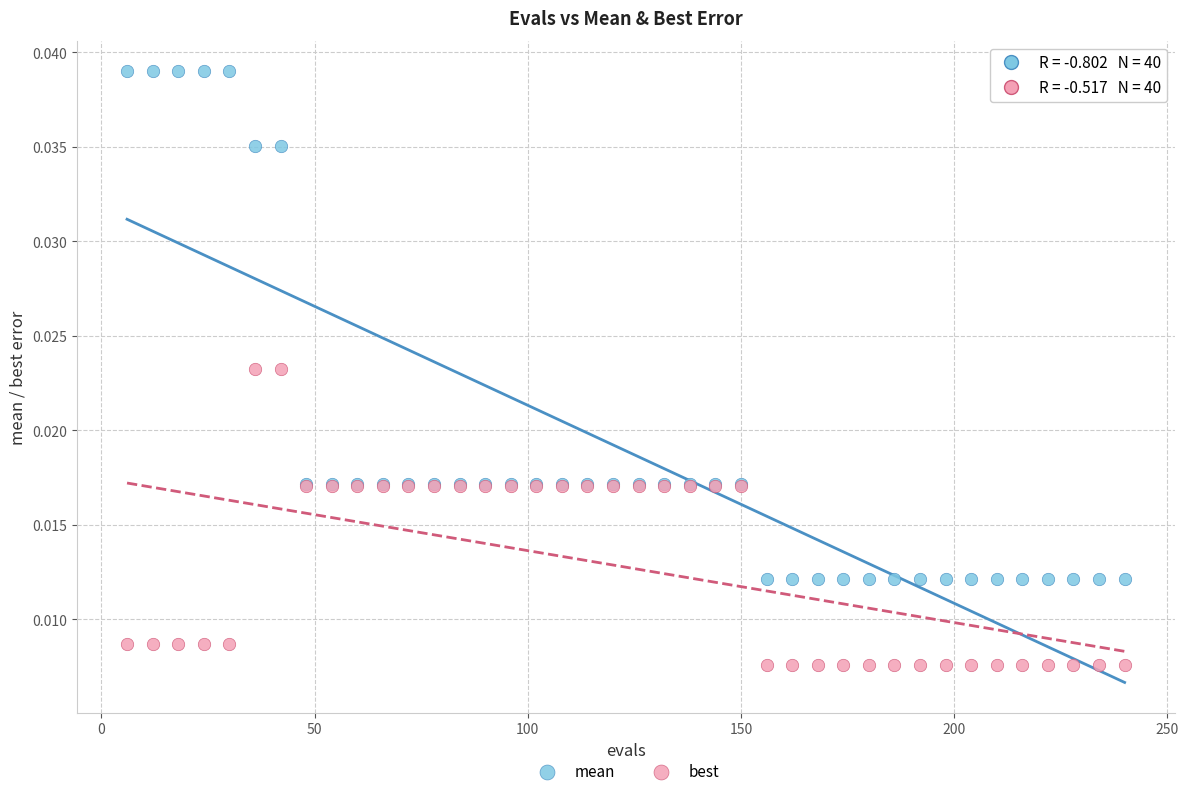

Which series contains the lowest Y value?

best